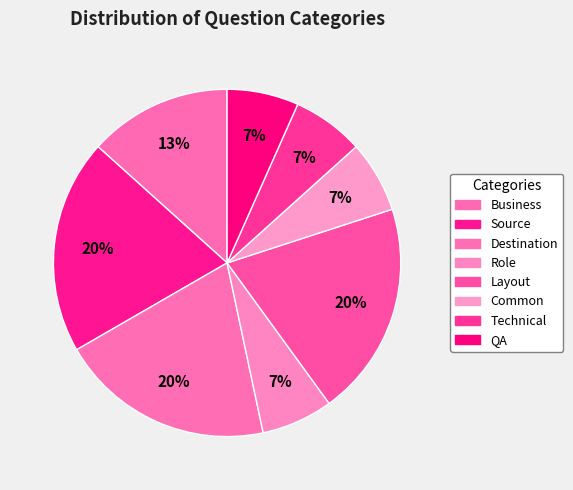

To the nearest percent, what is the difference between the largest and smallest slice percentages?

13%